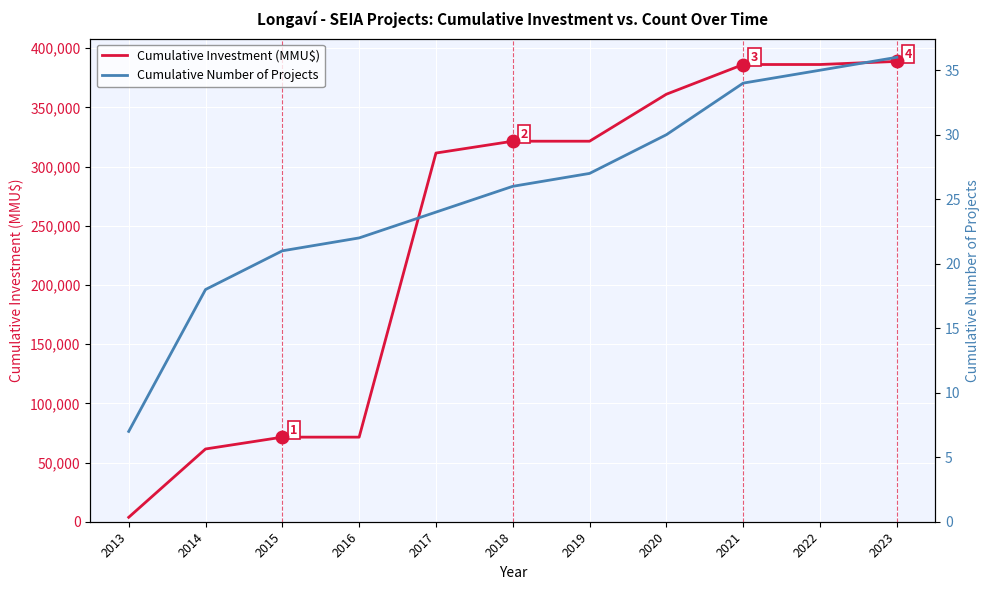

Reading left to right, extract all data points from this chart.

Cumulative Investment (MMU$): 3750	61460	71460	71460	311460	321460	321460	361160	386260	386260	388881
Cumulative Number of Projects: 7	18	21	22	24	26	27	30	34	35	36